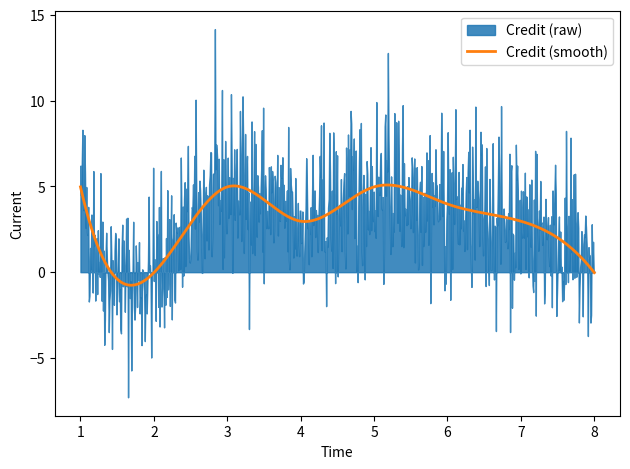

What is the sum of the values at 4 and 7?

12